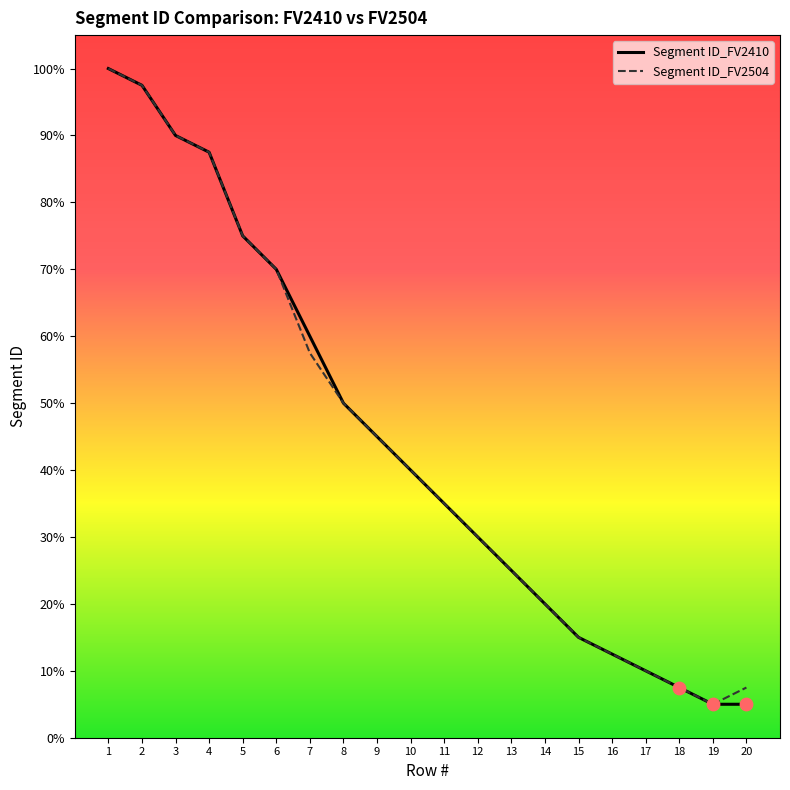

Is this an area chart (filled region under the line)?

No